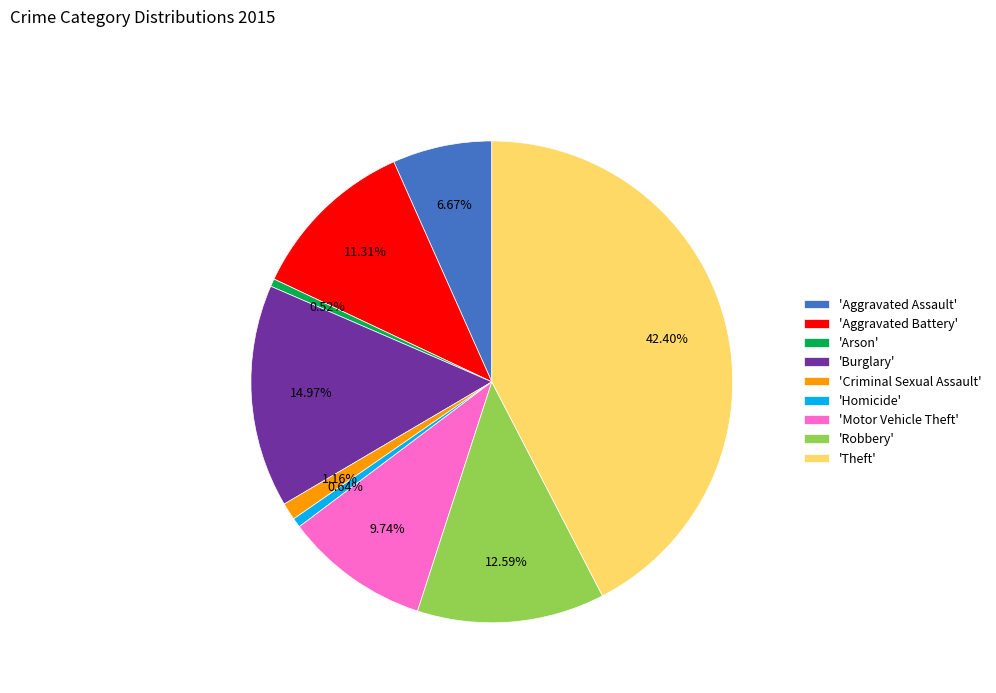

How many segments does this pie chart have?

9